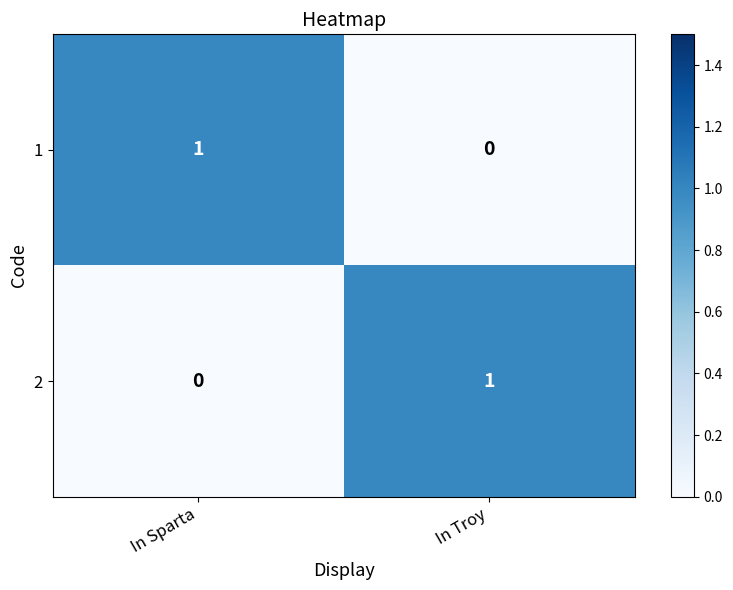

True or false: 2 has a value of 1 at In Troy.

True